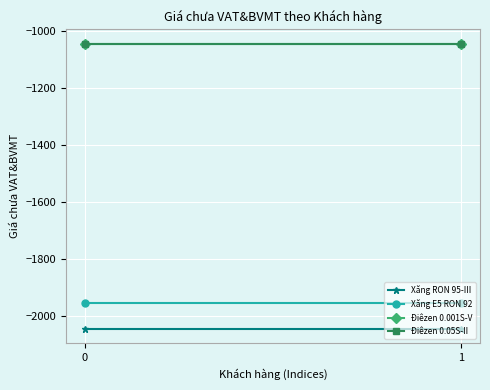

List the labels in order of Xăng E5 RON 92 value, largest first.

0, 1